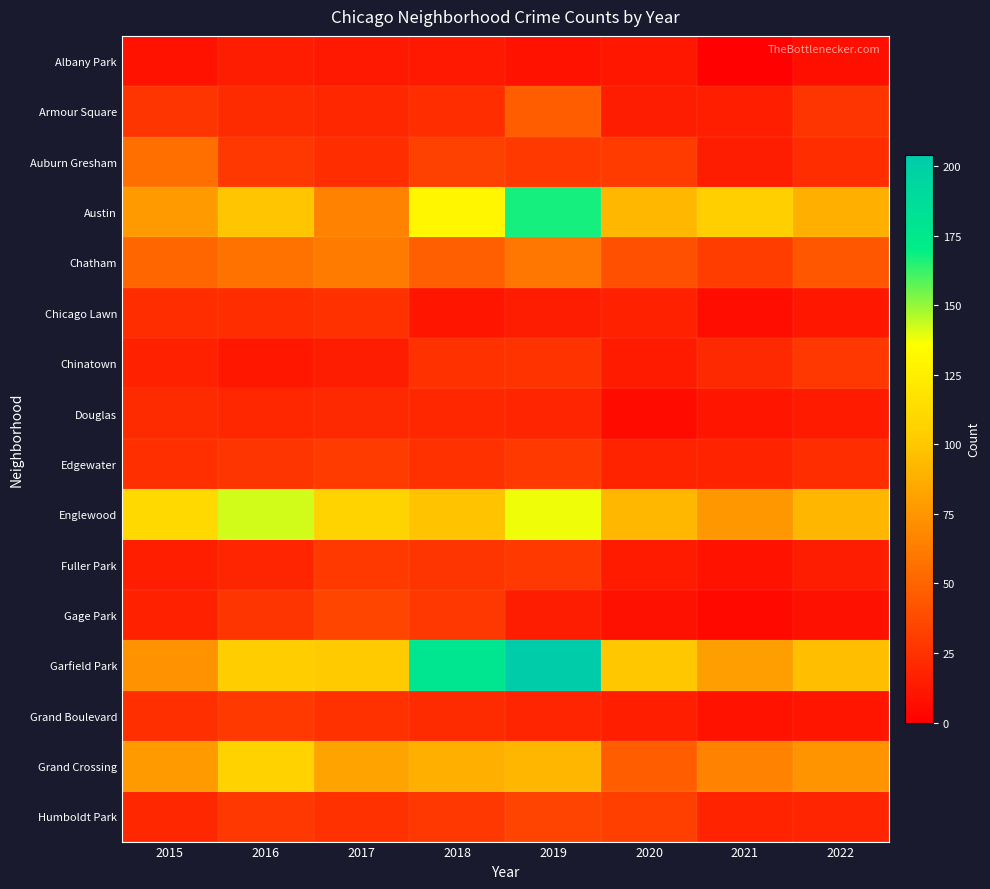

Reading right to left, list all the values displayed in this chart.

Albany Park: 2022=8	2021=1	2020=12	2019=10	2018=13	2017=13	2016=15	2015=10
Armour Square: 2022=27	2021=16	2020=15	2019=47	2018=23	2017=20	2016=22	2015=27
Auburn Gresham: 2022=23	2021=15	2020=30	2019=29	2018=33	2017=23	2016=28	2015=56
Austin: 2022=88	2021=104	2020=92	2019=167	2018=130	2017=65	2016=99	2015=78
Chatham: 2022=44	2021=31	2020=40	2019=60	2018=48	2017=62	2016=57	2015=51
Chicago Lawn: 2022=12	2021=7	2020=17	2019=15	2018=11	2017=25	2016=23	2015=23
Chinatown: 2022=28	2021=21	2020=14	2019=26	2018=25	2017=15	2016=12	2015=17
Douglas: 2022=14	2021=11	2020=6	2019=19	2018=20	2017=21	2016=20	2015=22
Edgewater: 2022=23	2021=18	2020=18	2019=29	2018=25	2017=30	2016=27	2015=24
Englewood: 2022=91	2021=76	2020=92	2019=138	2018=98	2017=107	2016=142	2015=111
Fuller Park: 2022=15	2021=10	2020=14	2019=29	2018=27	2017=29	2016=19	2015=16
Gage Park: 2022=9	2021=5	2020=9	2019=15	2018=28	2017=35	2016=27	2015=17
Garfield Park: 2022=96	2021=79	2020=100	2019=204	2018=178	2017=101	2016=103	2015=73
Grand Boulevard: 2022=11	2021=10	2020=16	2019=19	2018=22	2017=25	2016=29	2015=24
Grand Crossing: 2022=74	2021=66	2020=47	2019=91	2018=88	2017=82	2016=106	2015=77
Humboldt Park: 2022=19	2021=18	2020=32	2019=34	2018=28	2017=25	2016=28	2015=20